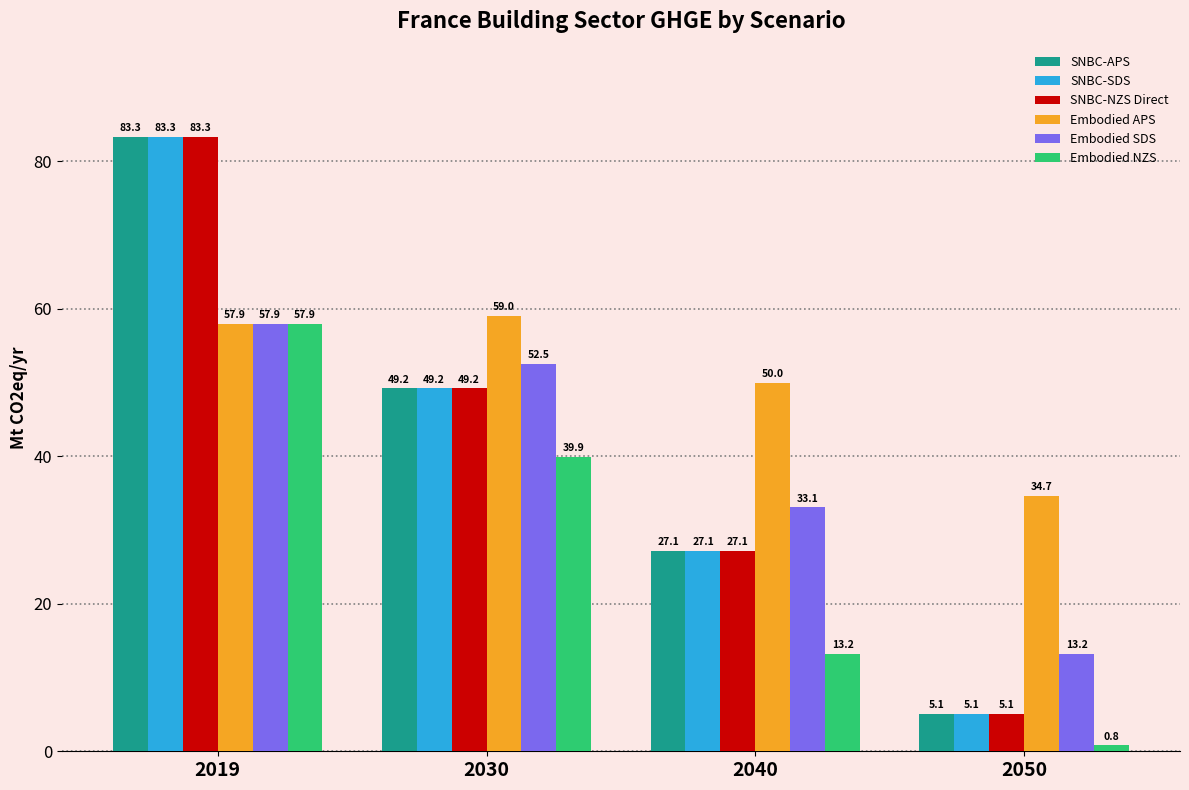

Reading right to left, extract all data points from this chart.

SNBC-APS: 5.1	27.1	49.2	83.3
SNBC-SDS: 5.1	27.1	49.2	83.3
SNBC-NZS Direct: 5.1	27.1	49.2	83.3
Embodied APS: 34.7	50.0	59.0	57.9
Embodied SDS: 13.2	33.1	52.5	57.9
Embodied NZS: 0.8	13.2	39.9	57.9